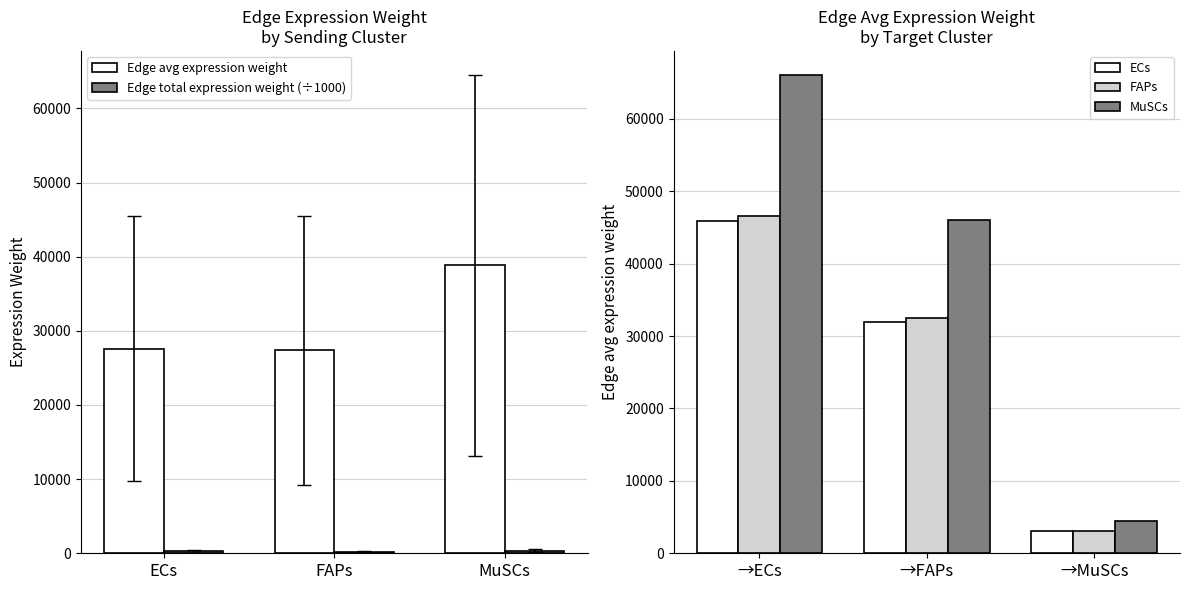

List the labels in order of FAPs value, smallest first.

→MuSCs, →FAPs, →ECs